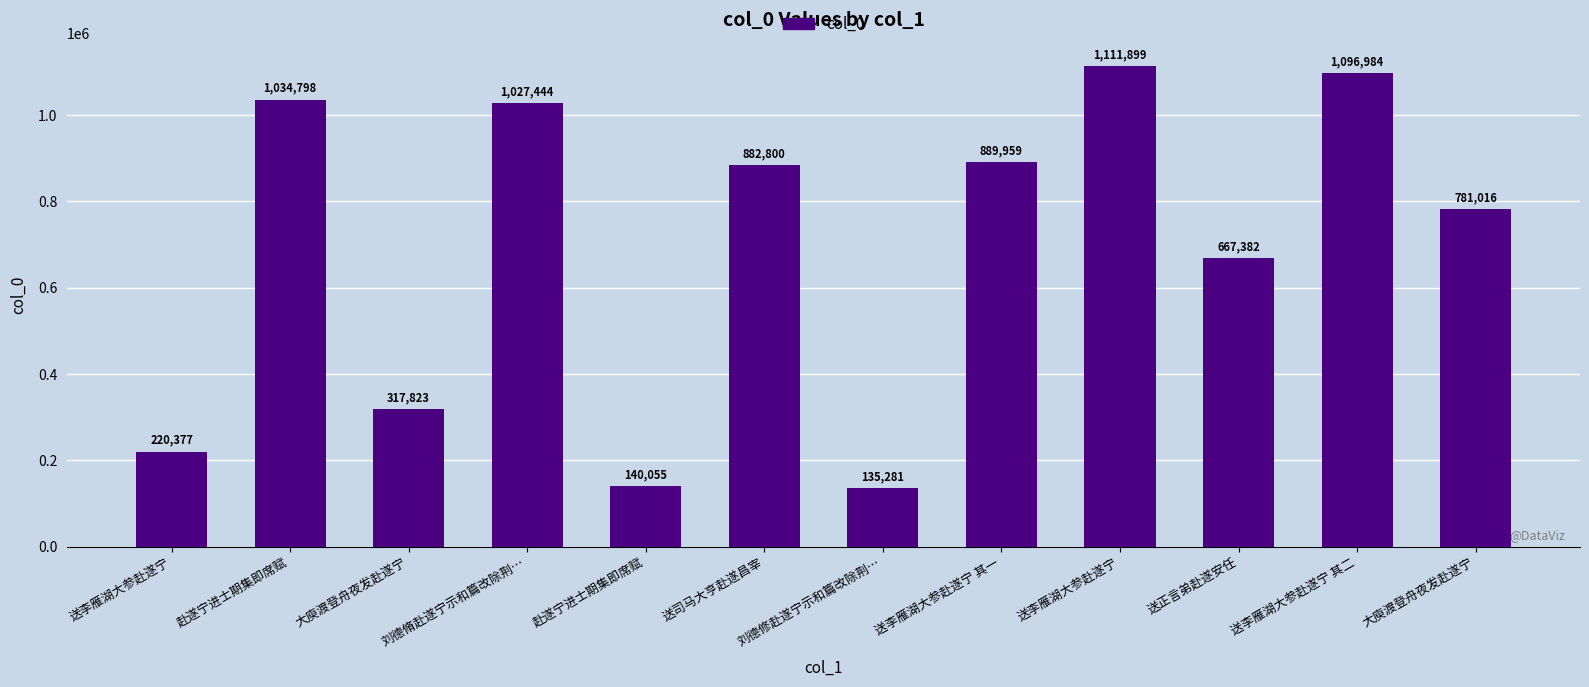

Are the bars horizontal?

No